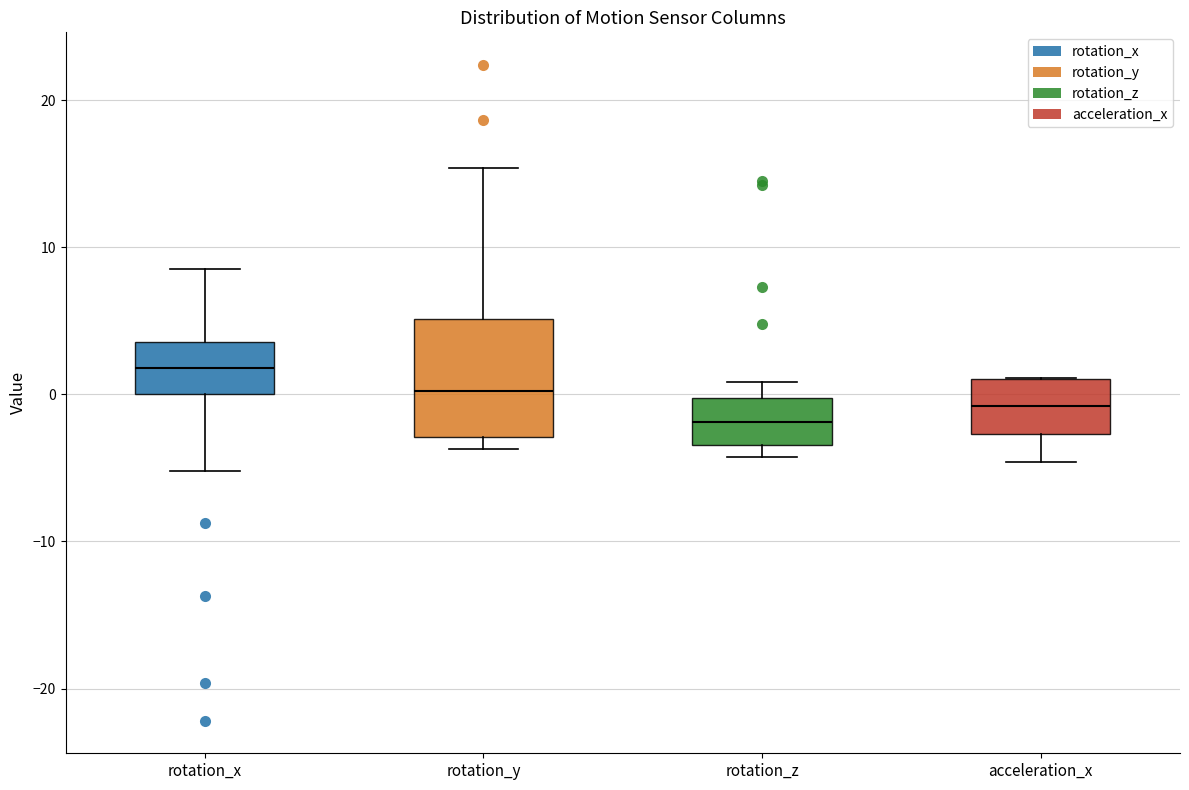

Reading left to right, transcribe this box plot: for each box, give where its median line is, the range the box spans, and where its two whiskers end, as read against the y-axis. The values are not printed on the chart, so give them approximately, as read against the axis.

rotation_x: median 2, box 0 to 4, whiskers -5 to 9
rotation_y: median 0, box -3 to 5, whiskers -4 to 15
rotation_z: median -2, box -3 to 0, whiskers -4 to 1
acceleration_x: median -1, box -3 to 1, whiskers -5 to 1